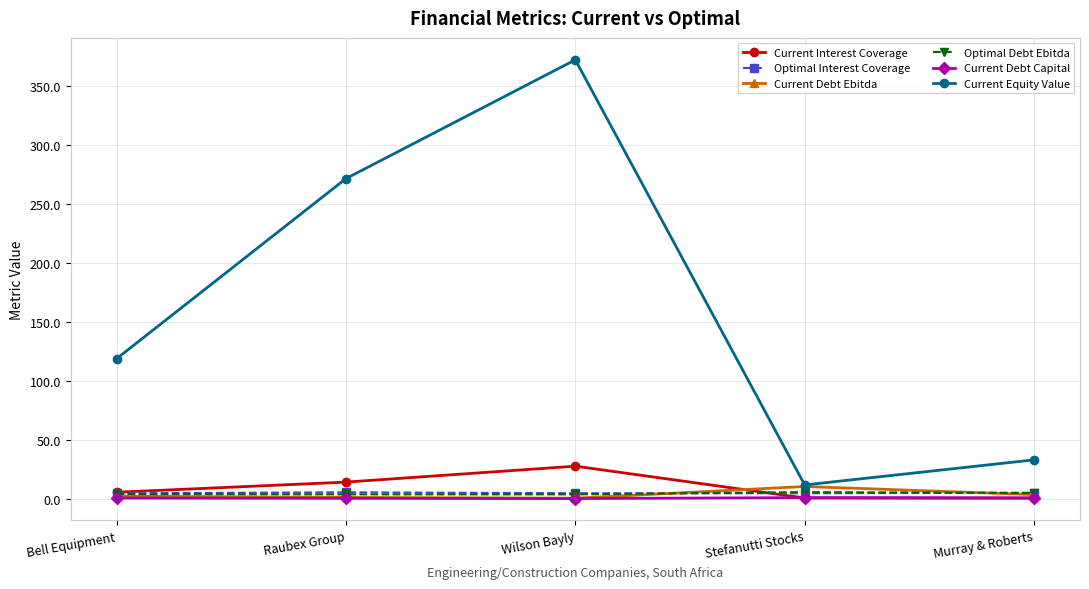

In Current Interest Coverage, how many points are higher than both neighbors (excluding endpoints)?

1